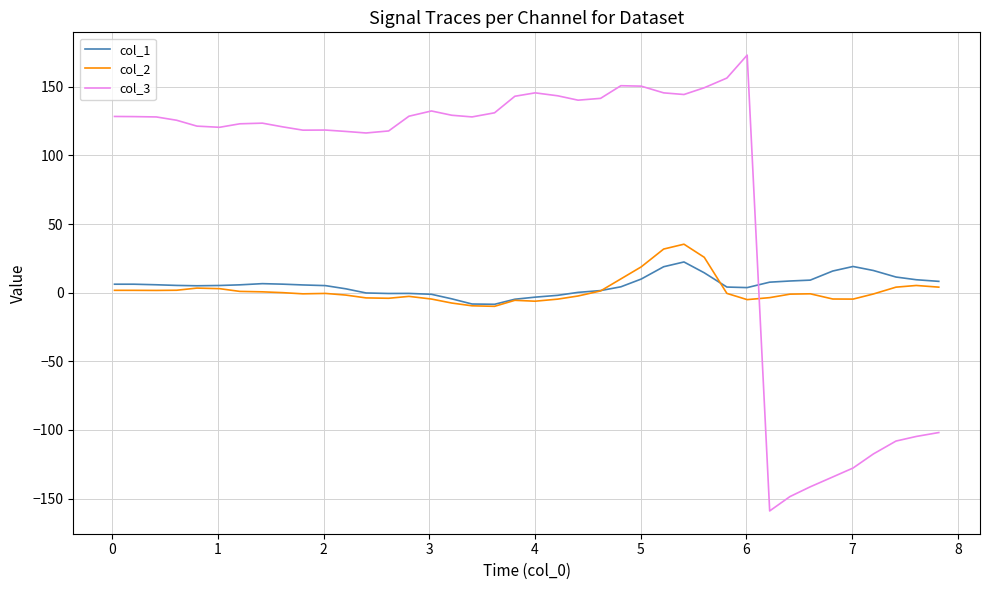

How many values in the col_3 series are below 128?

20